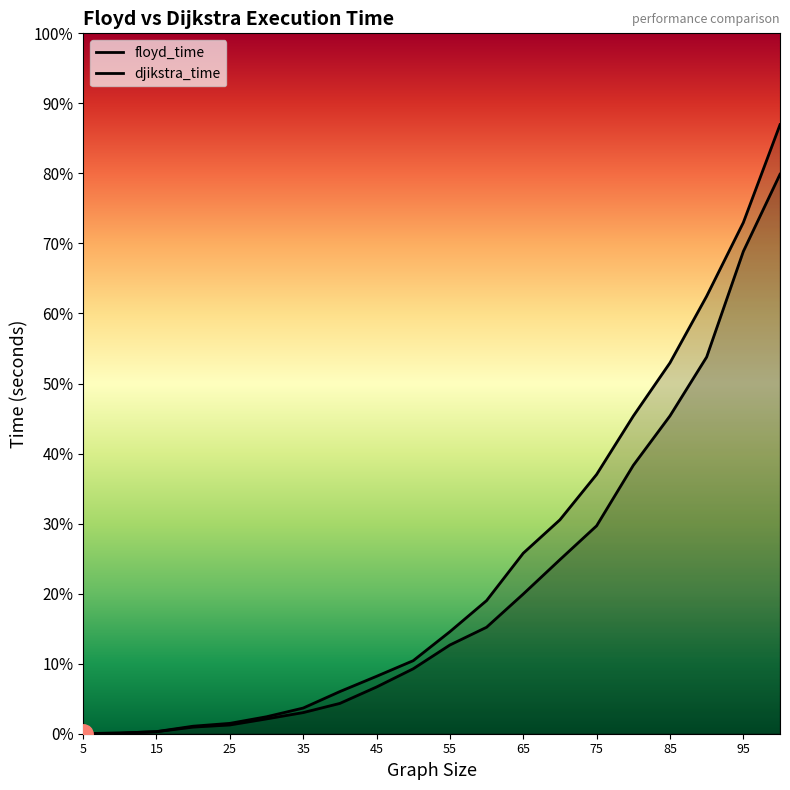

The value of djikstra_time at 5 is 0.0. True or false?

False